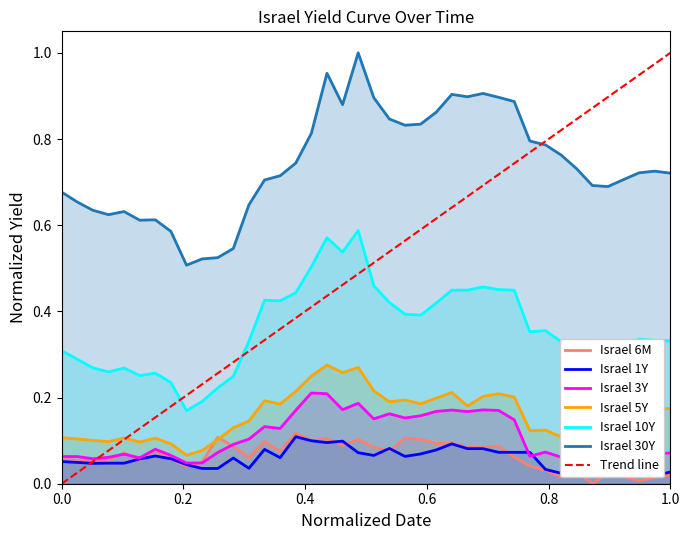

Is the value of Israel 3Y at 2020-03-15 greater than the value of Israel 10Y at 2020-04-22?

No